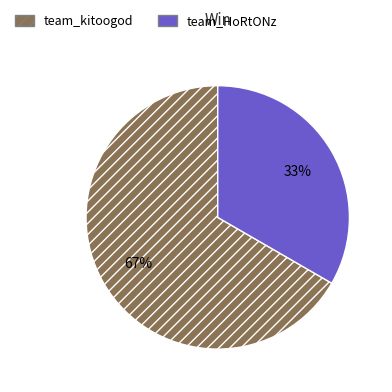

To the nearest percent, what is the average slice percentage?

50%